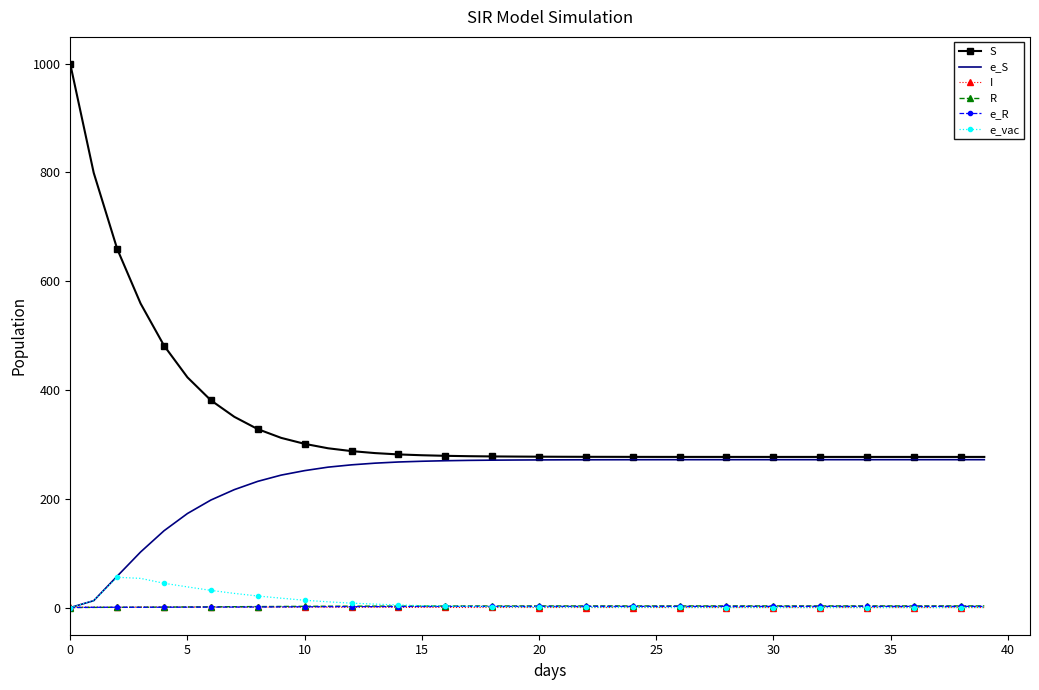

What is the average value of the e_vac series?

8.9